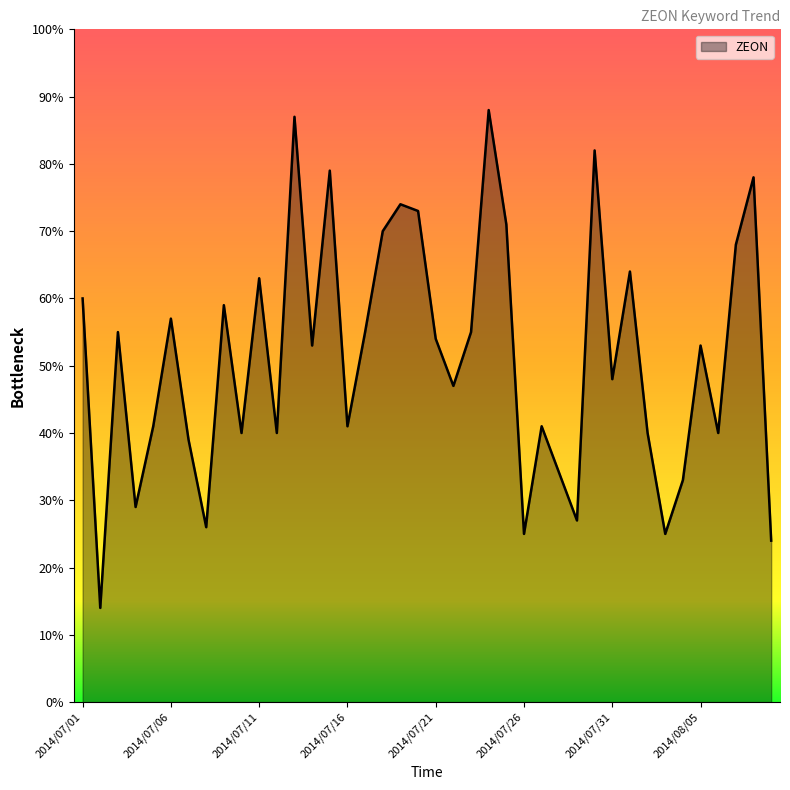

What is the maximum value shown in the chart?

88